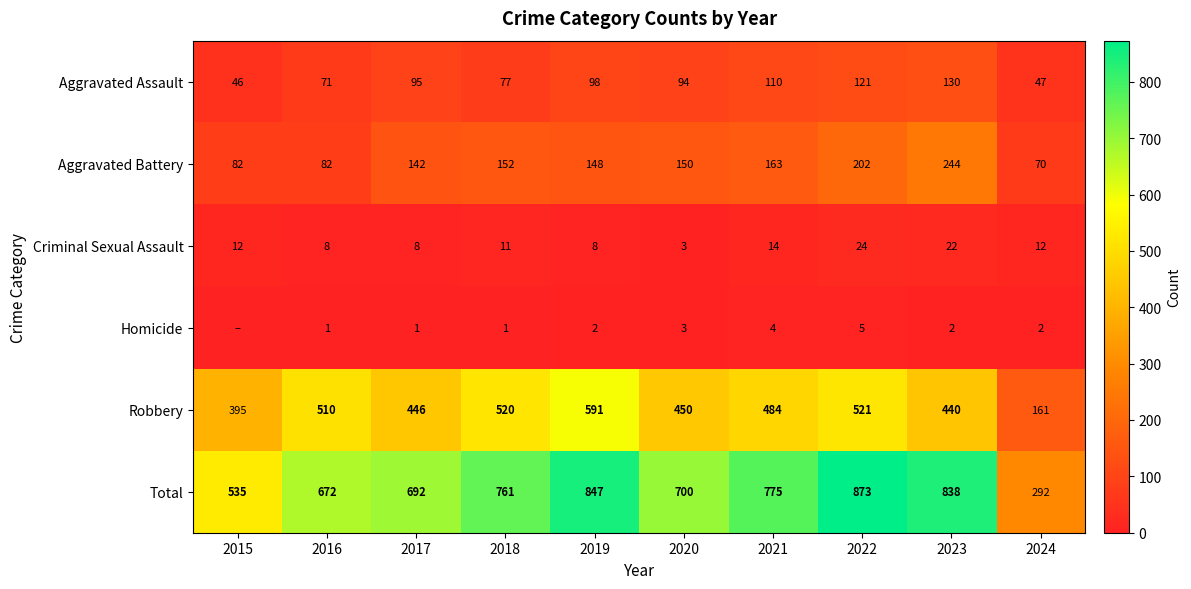

At which label does Aggravated Assault reach its minimum?

2015